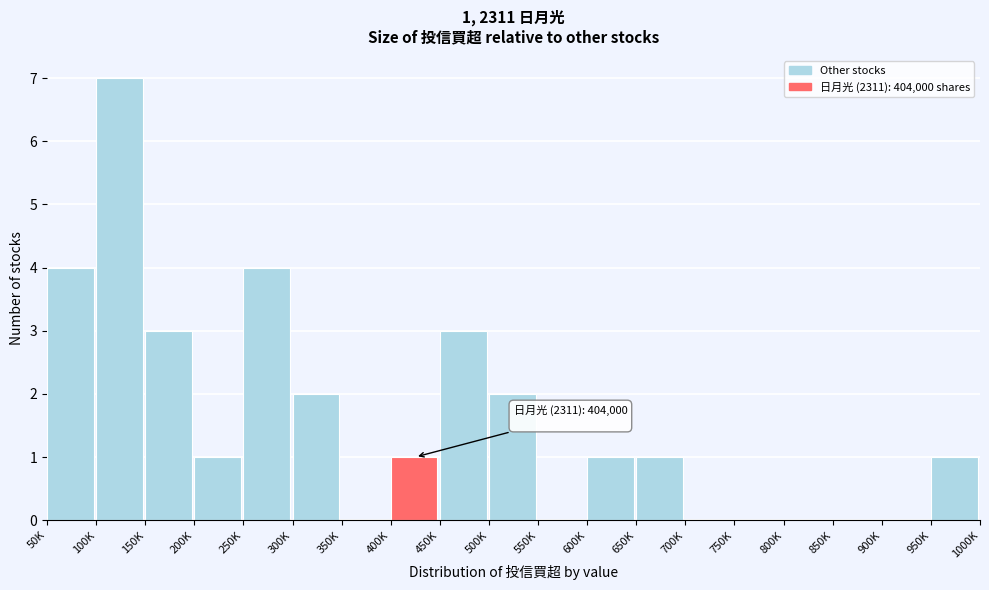

Reading right to left, transcribe all the data shown in this chart.

950K=1	900K=0	850K=0	800K=0	750K=0	700K=0	650K=1	600K=1	550K=0	500K=2	450K=3	400K=1	350K=0	300K=2	250K=4	200K=1	150K=3	100K=7	50K=4